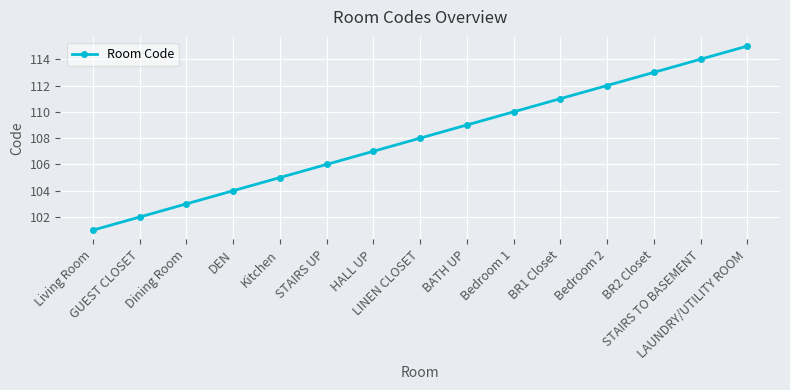

Reading right to left, what are all the values shown in this chart?

LAUNDRY/UTILITY ROOM=115	STAIRS TO BASEMENT=114	BR2 Closet=113	Bedroom 2=112	BR1 Closet=111	Bedroom 1=110	BATH UP=109	LINEN CLOSET=108	HALL UP=107	STAIRS UP=106	Kitchen=105	DEN=104	Dining Room=103	GUEST CLOSET=102	Living Room=101